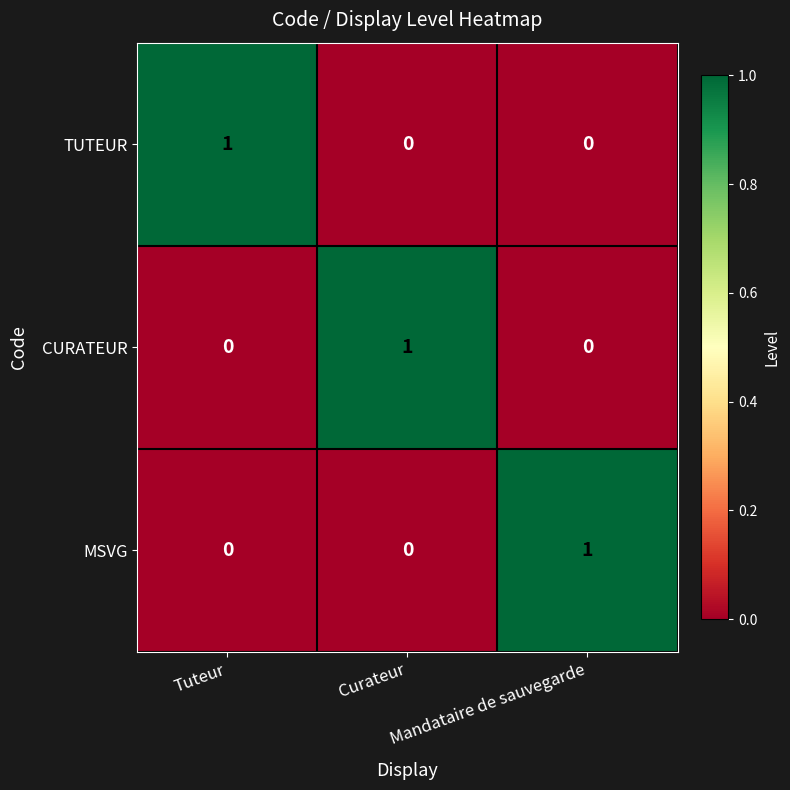

Which category has the highest value in the TUTEUR series?

Tuteur